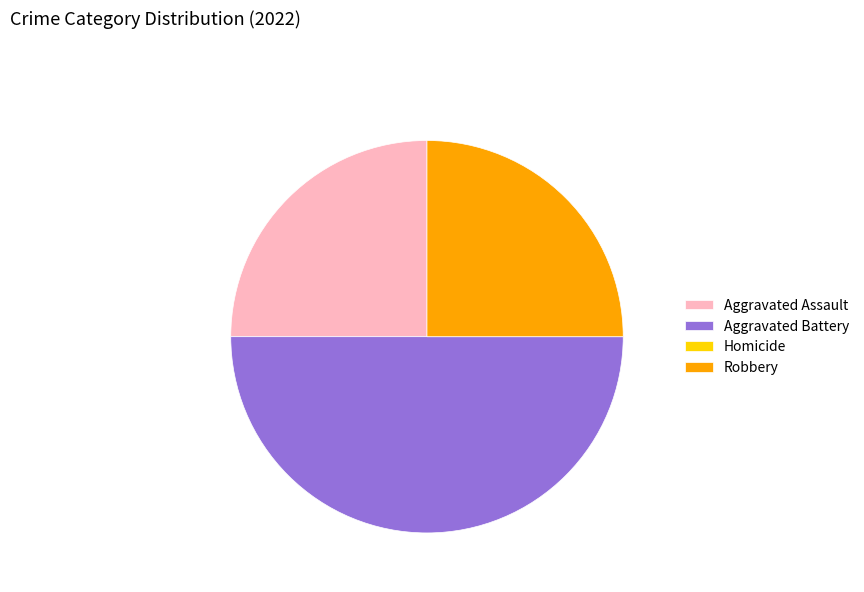

Is it true that Robbery is 32% of the pie?

False